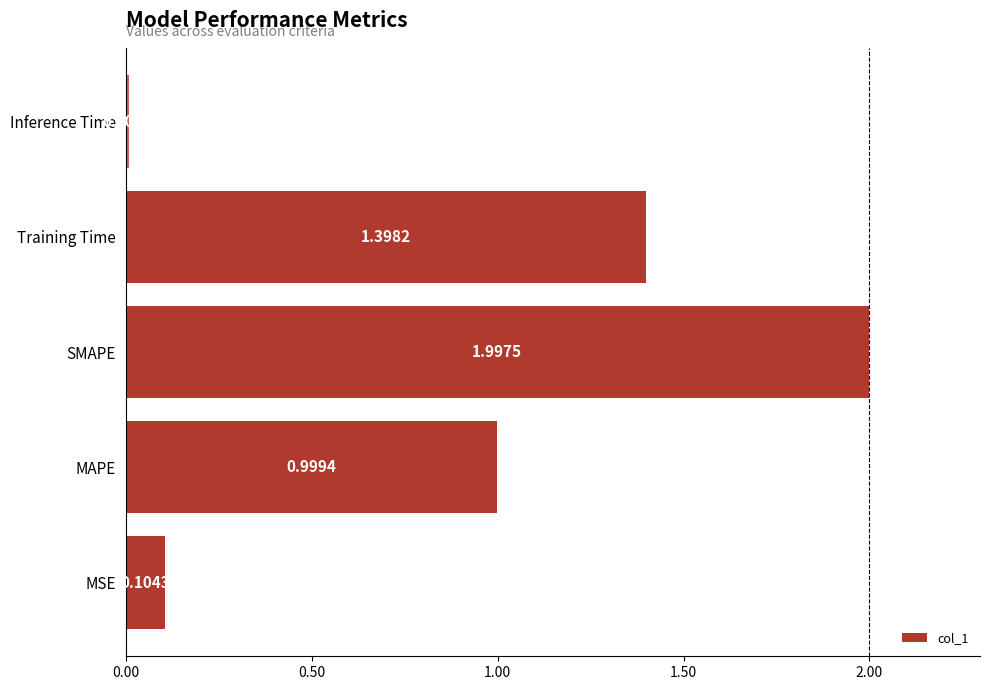

What is the difference between the second highest and minimum values?

1.4